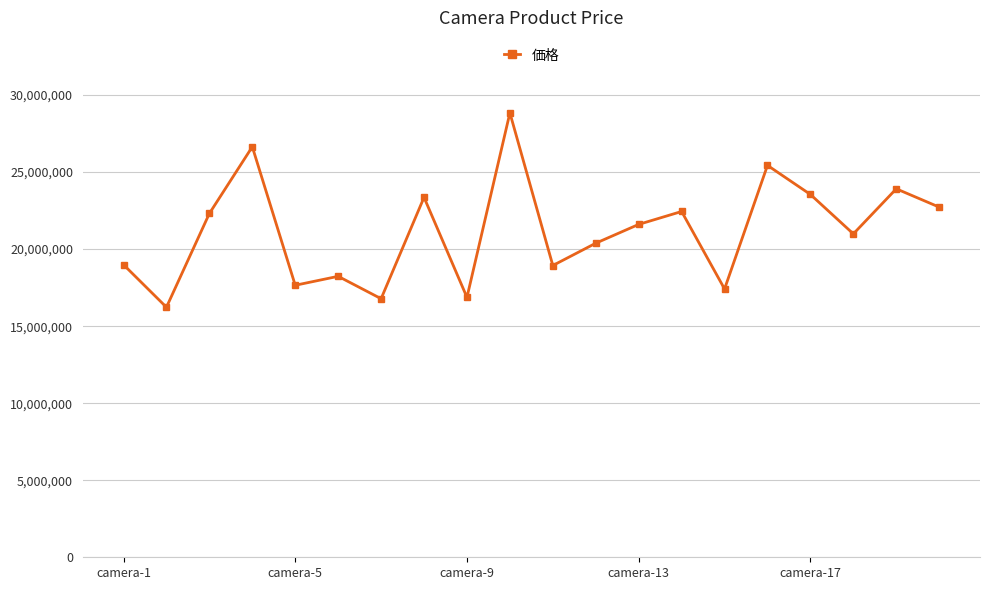

How many data points are less than 21606000?

10